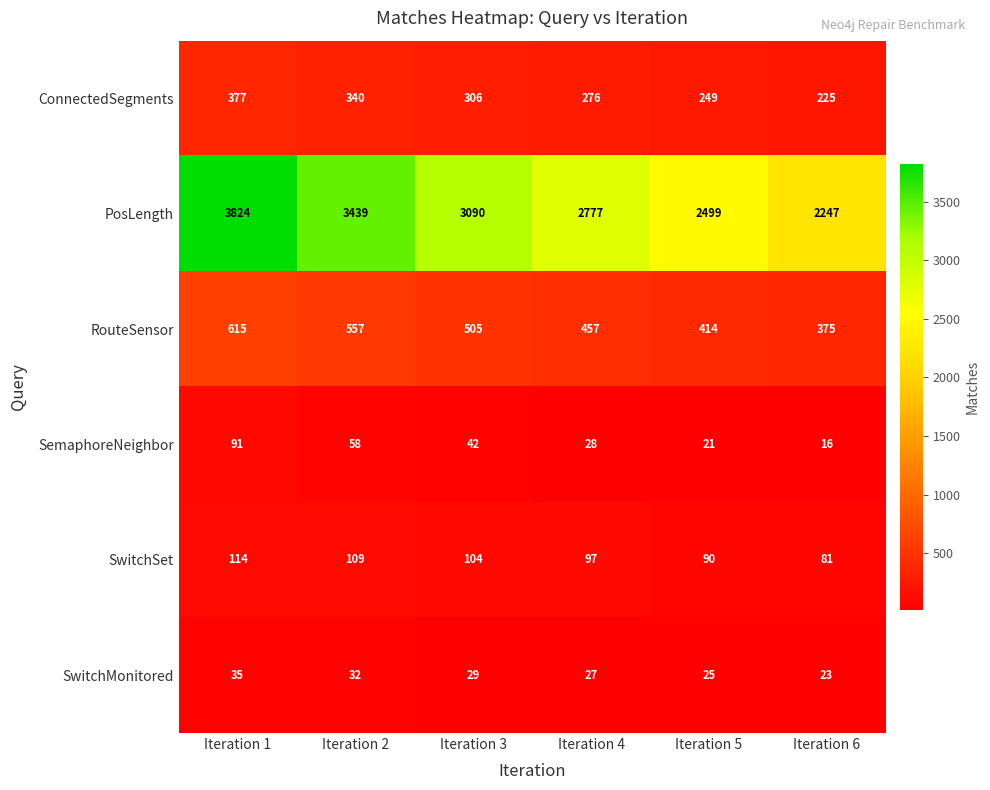

Between Iteration 3 and Iteration 4, which series saw the biggest shift?

PosLength